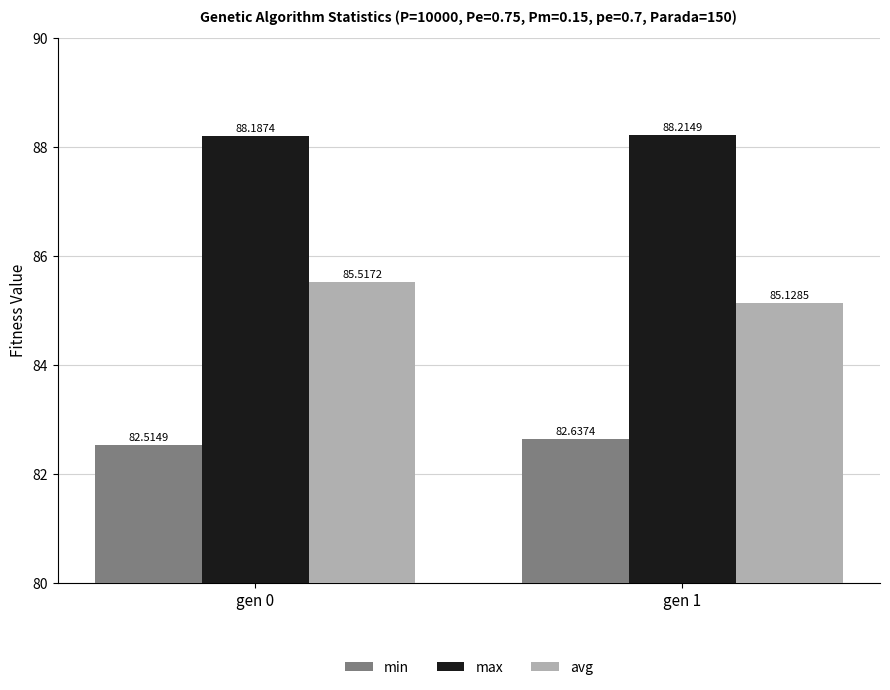

Is it true that max equals 154.7 at gen 1?

False